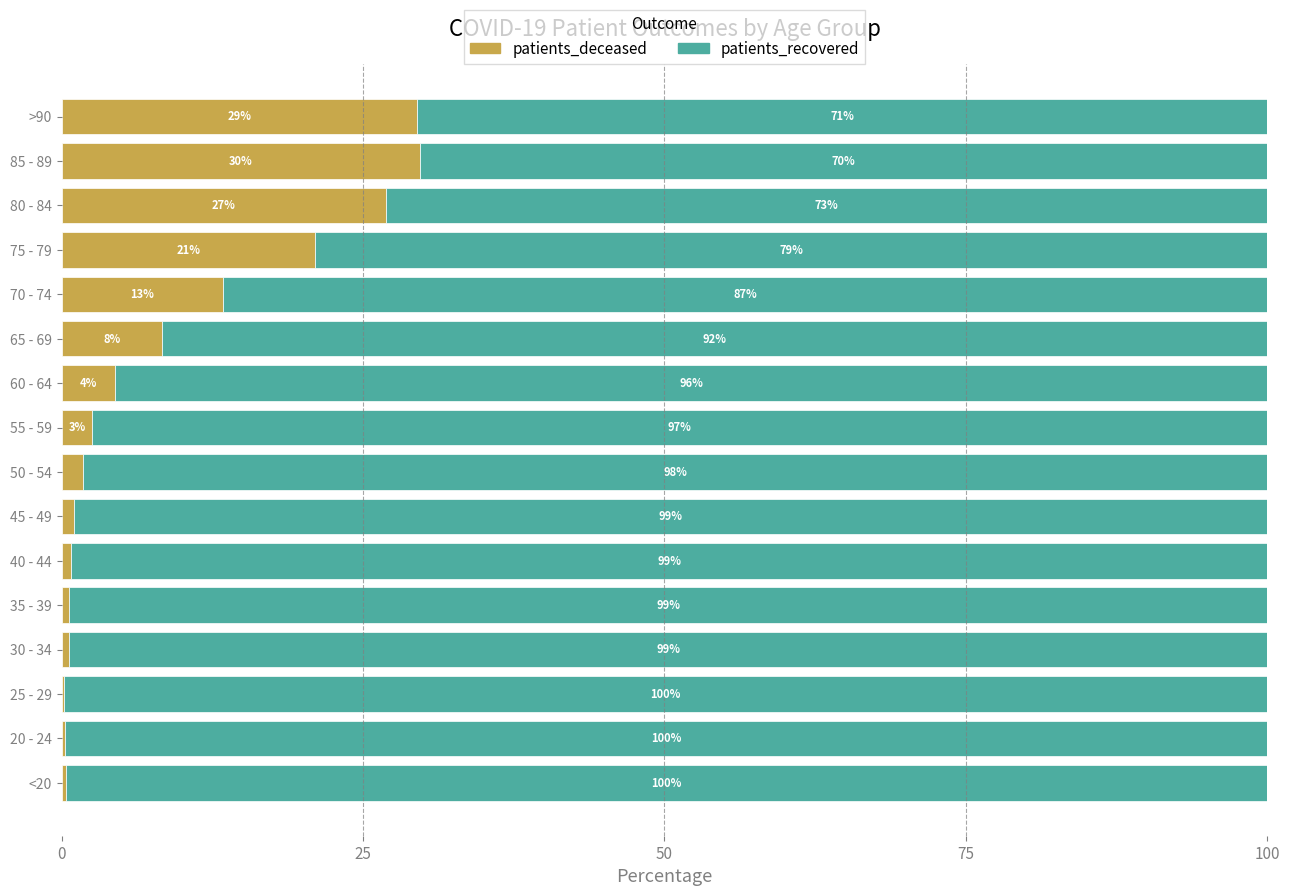

Where is patients_deceased nearest to the value 14?

70 - 74